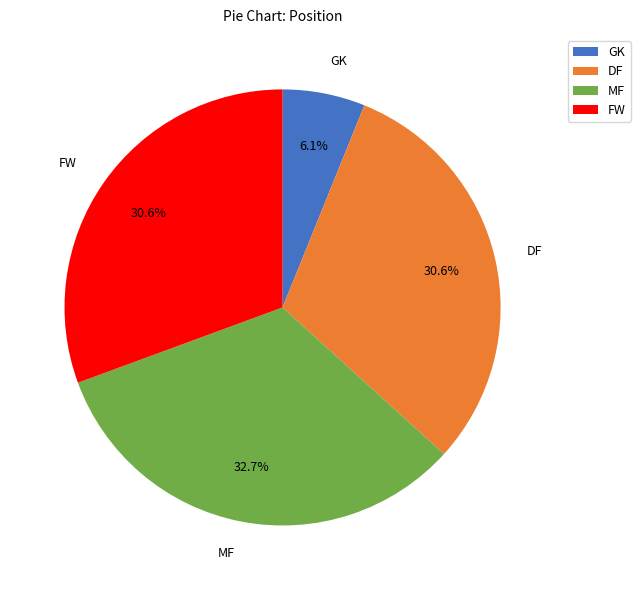

Is there any slice that represents more than half of the pie?

No